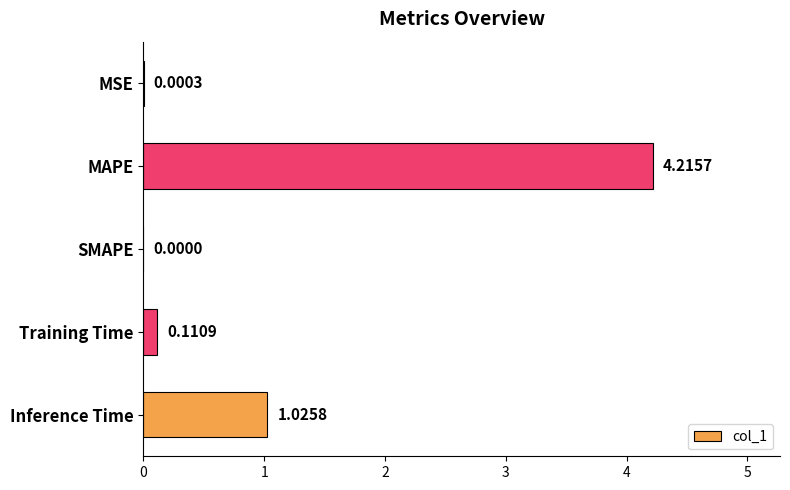

At which label is the value closest to 2?

Inference Time